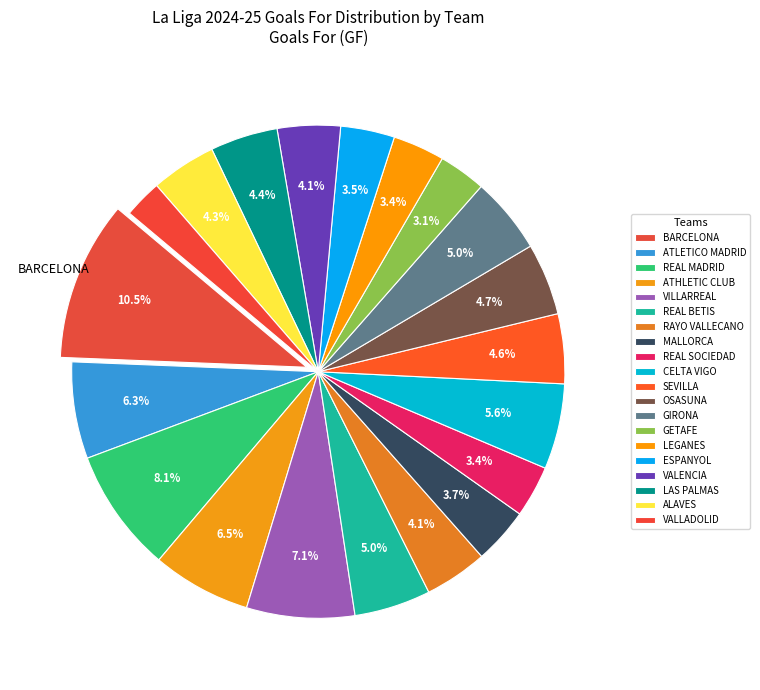

Which has a higher value, ATLETICO MADRID or CELTA VIGO?

ATLETICO MADRID